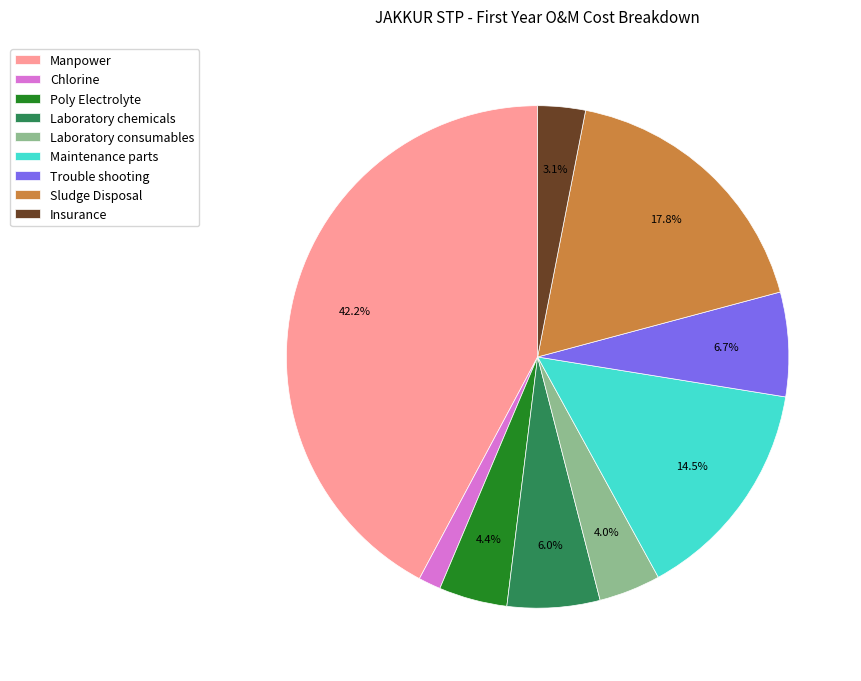

To the nearest percent, what is the average slice percentage?

11%